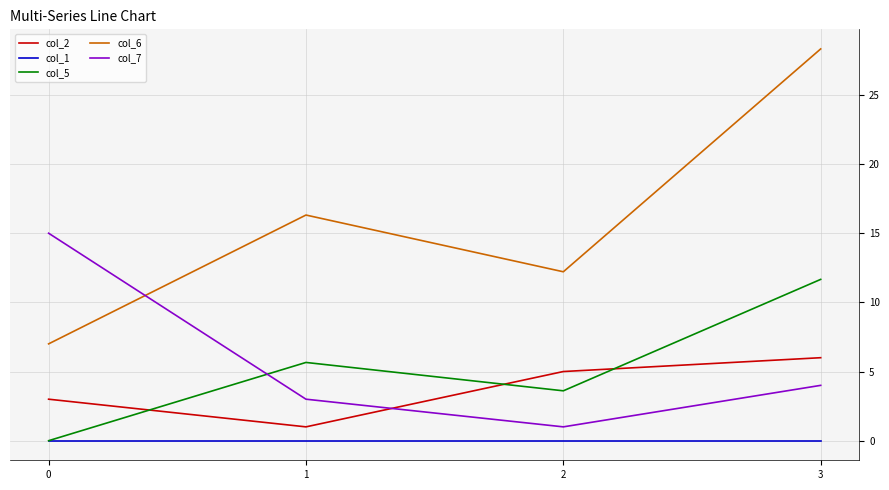

List the series in order of their peak value, highest first.

col_6, col_7, col_5, col_2, col_1